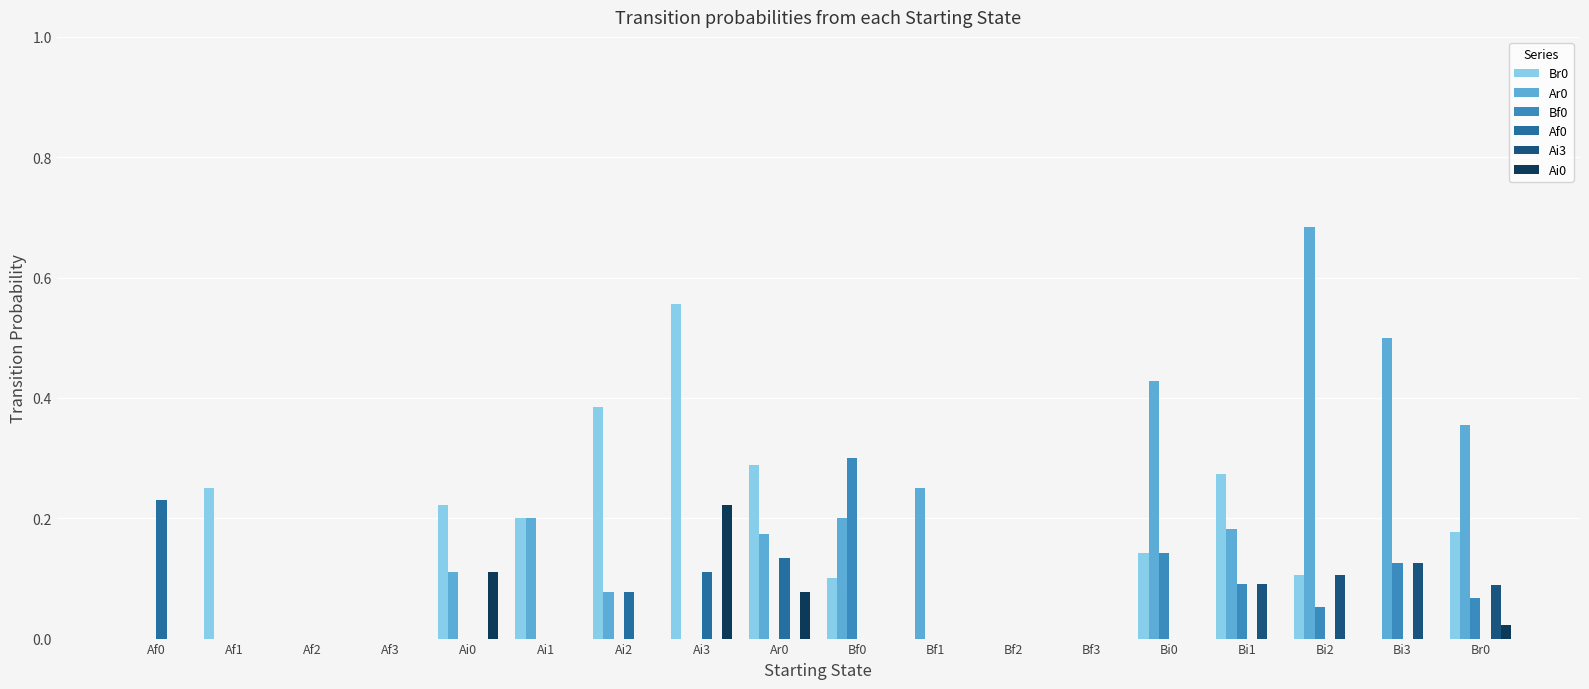

Is the value of Br0 at Br0 greater than the value of Ar0 at Bf0?

No